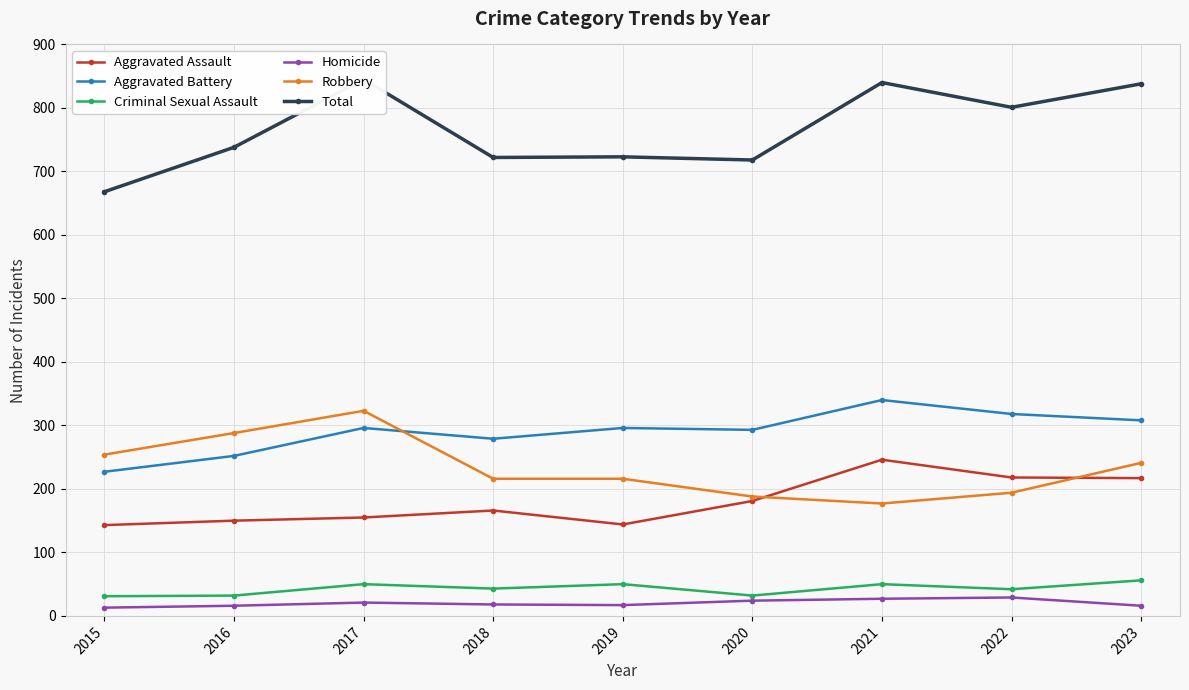

Which has a higher value, 2019 or 2020?

2020